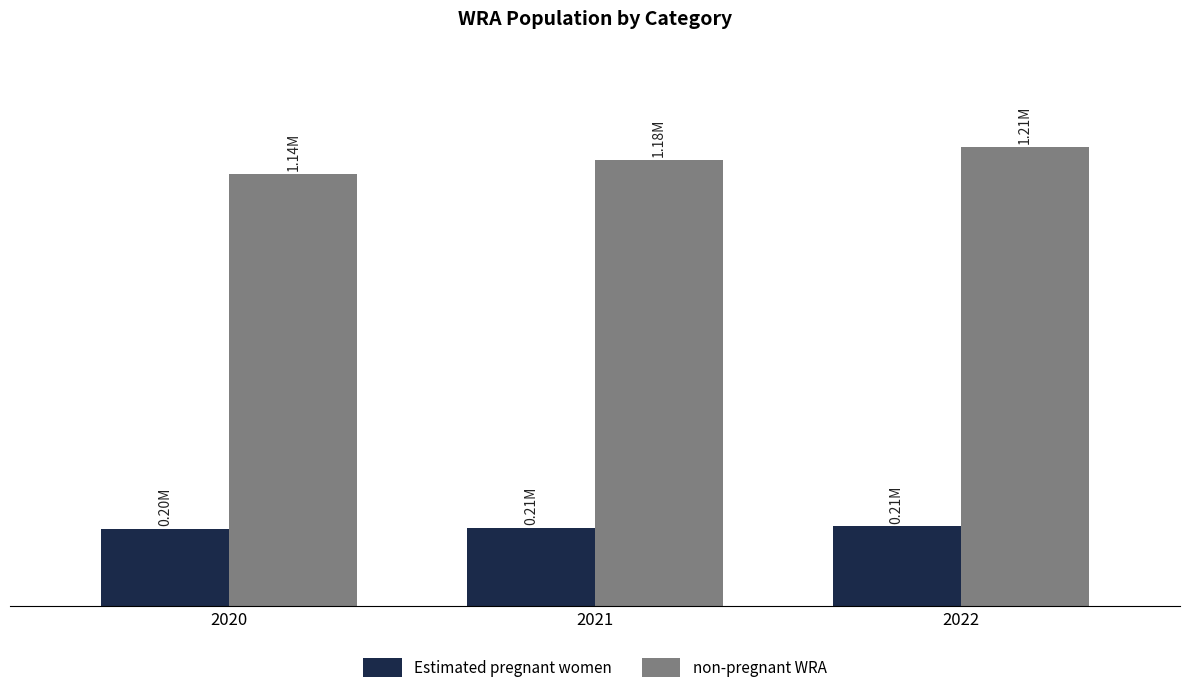

Between 2020 and 2022, which series saw the biggest shift?

non-pregnant WRA